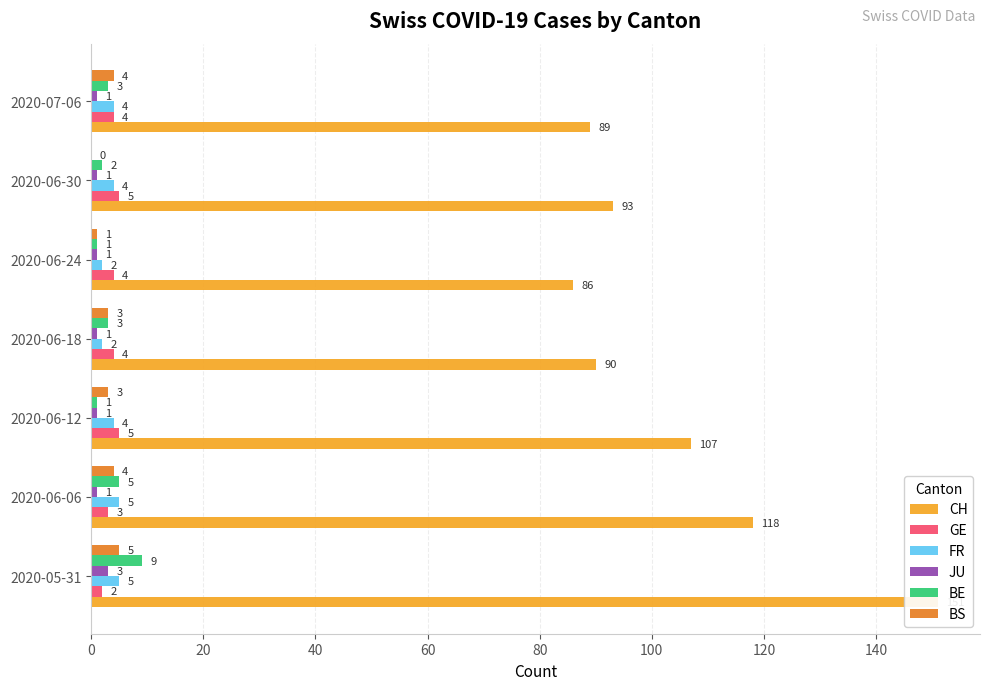

What is the total value across all series at 80?

95